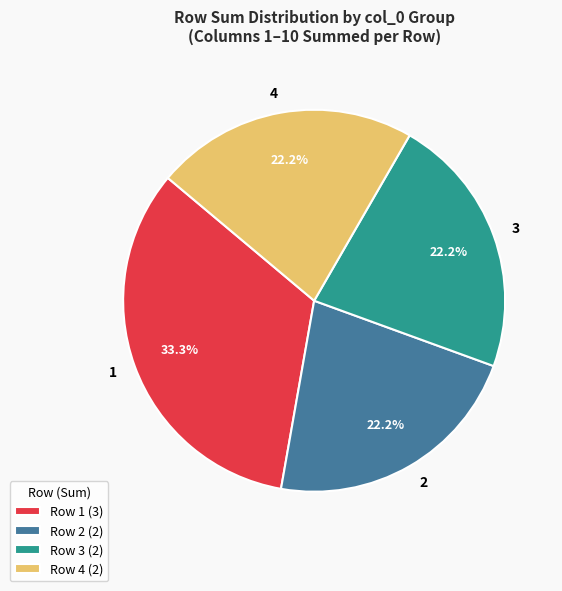

Do 3 and 4 together represent more than half of the pie?

No